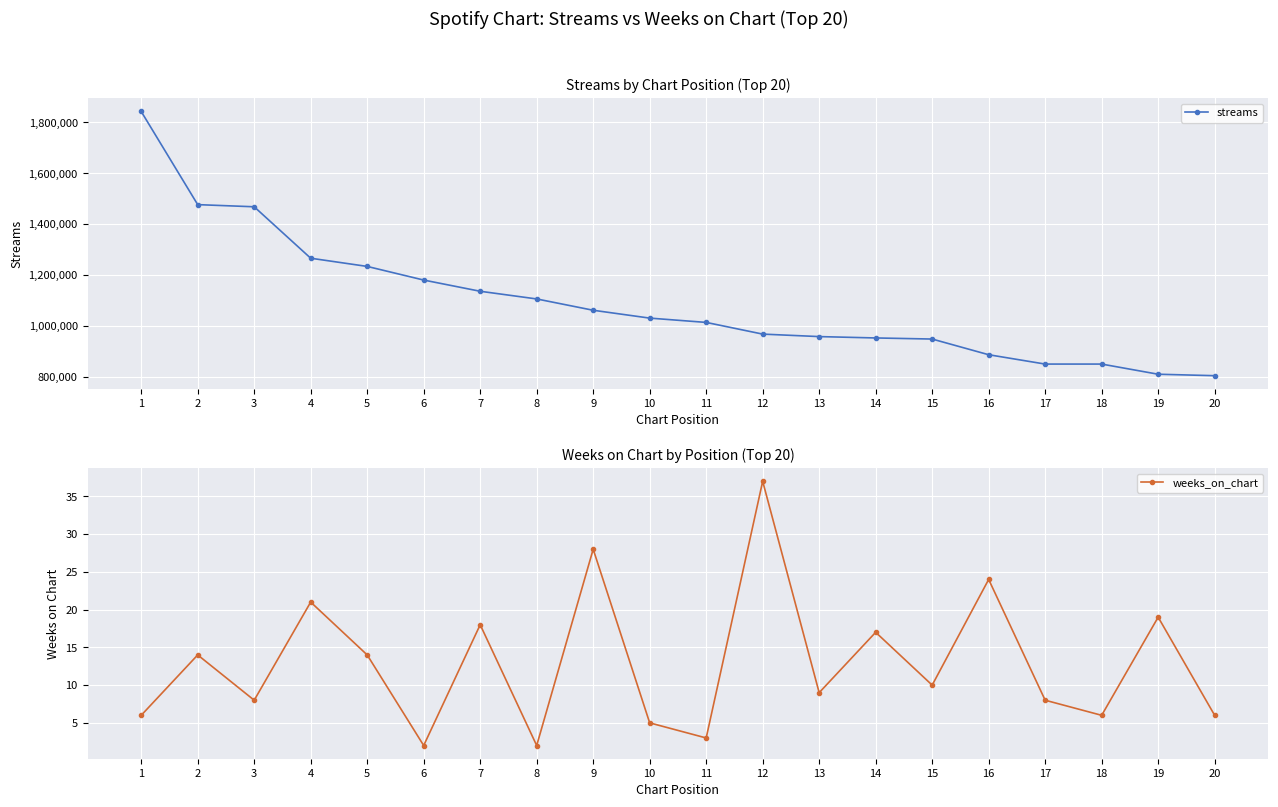

True or false: streams and weeks_on_chart intersect in this chart.

False